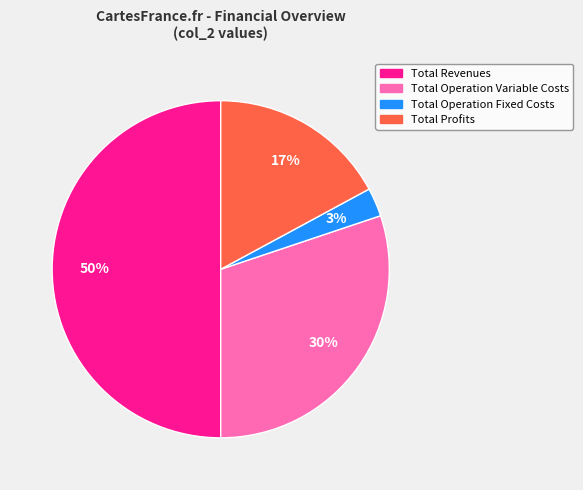

To the nearest percent, what is the difference between the largest and smallest slice percentages?

47%